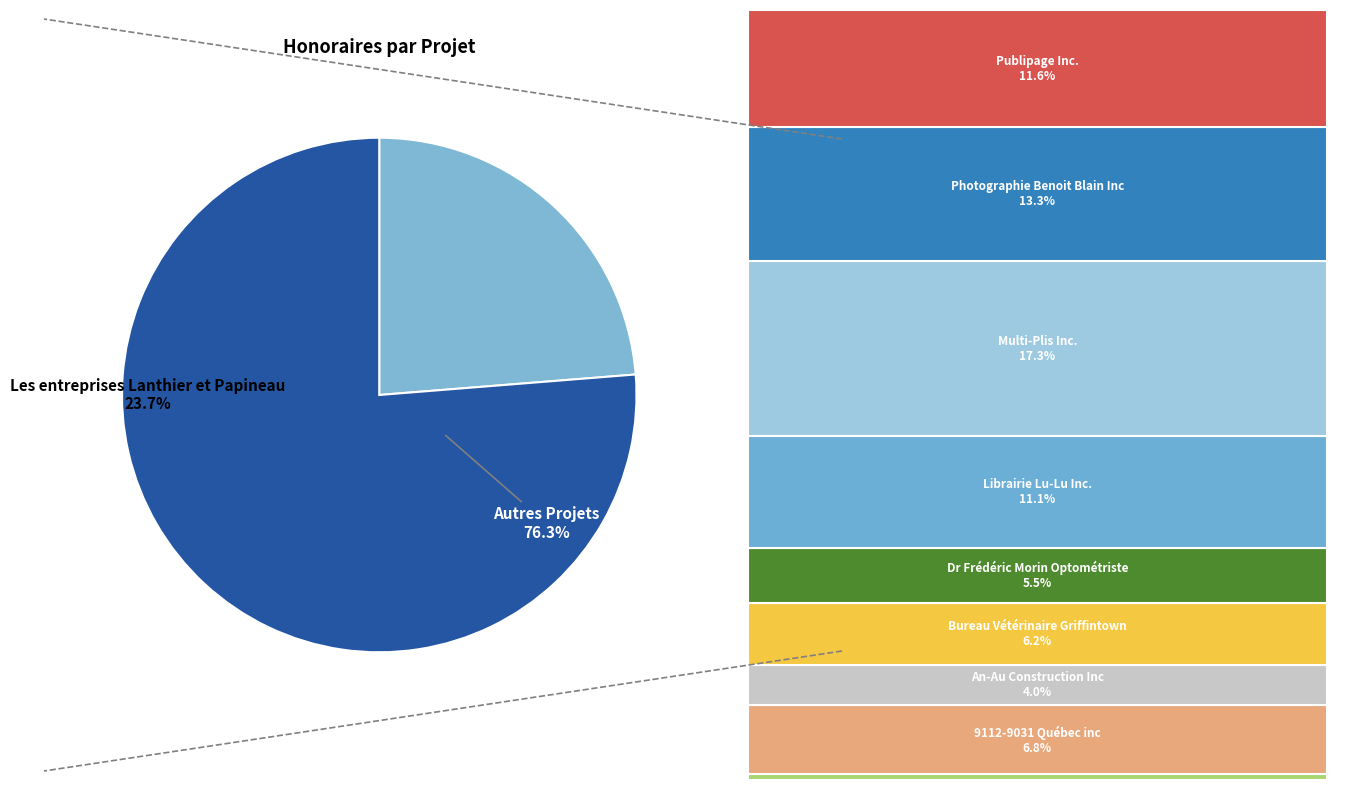

Between Librairie Lu-Lu Inc. and Publipage Inc., which is larger?

Publipage Inc.